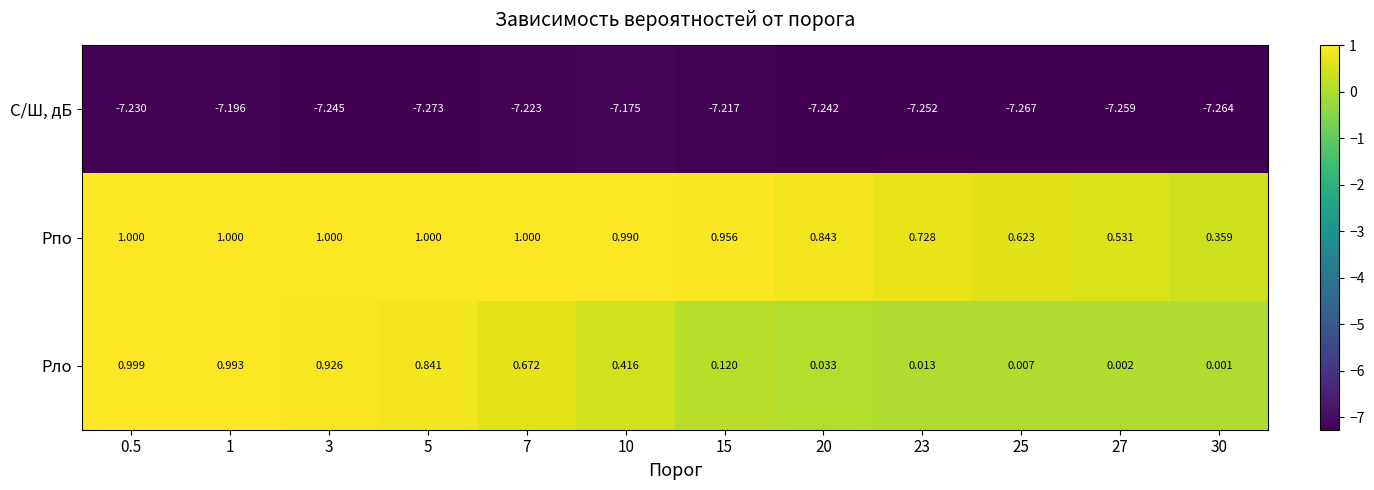

Which series has the widest spread of values?

Pло